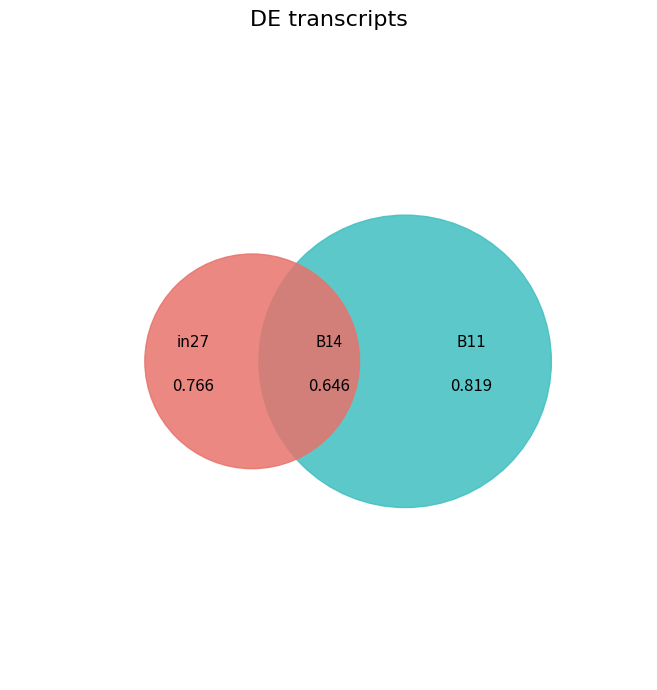

Combined, do B11 and B14 account for over 50%?

Yes